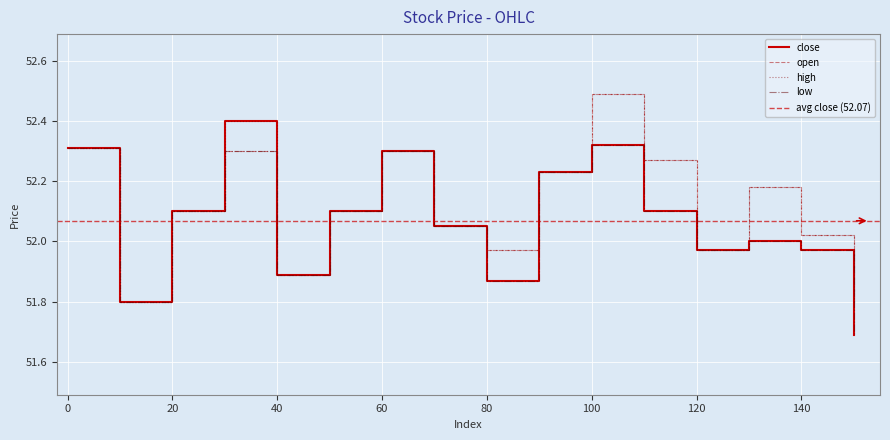

True or false: high and close intersect in this chart.

False